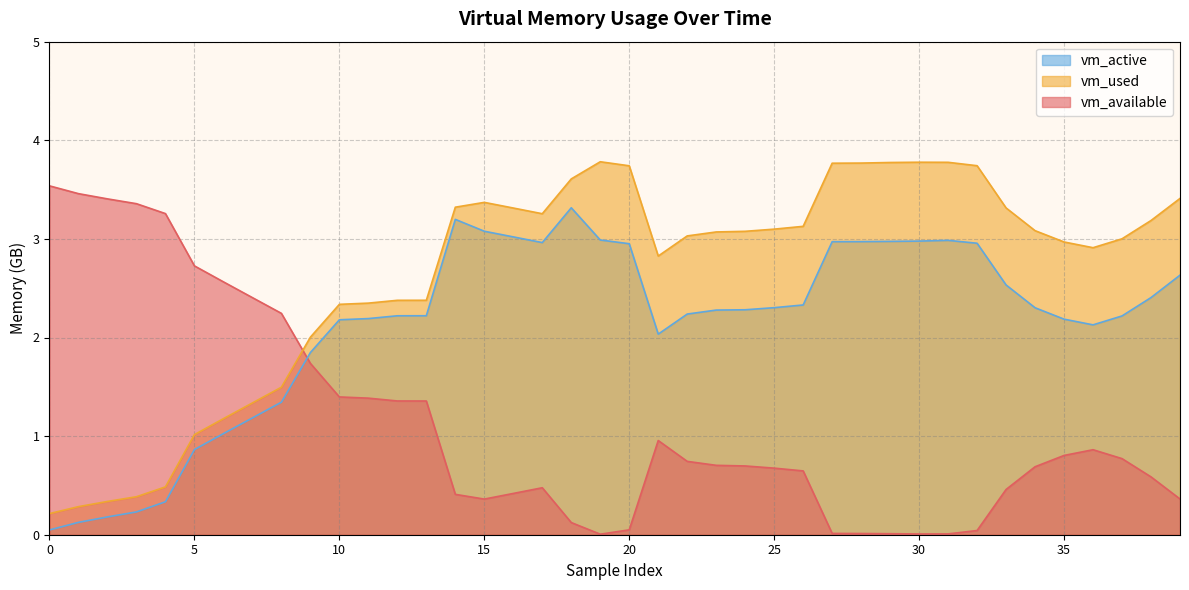

Is it true that vm_used equals 4.8 at 23?

False